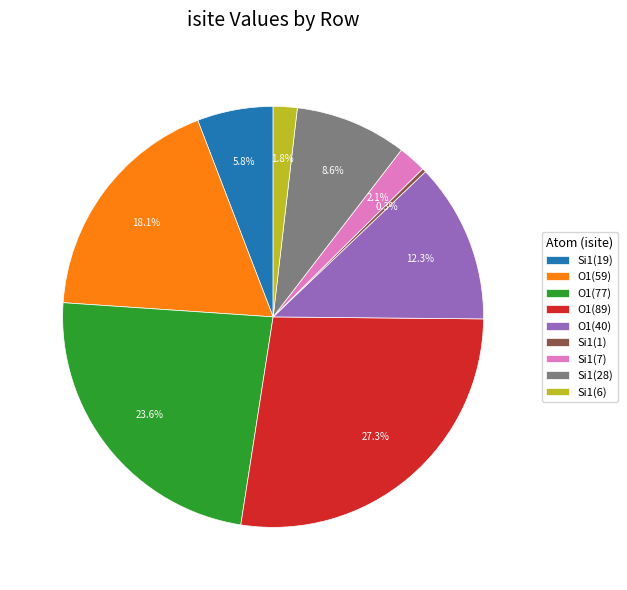

Does any single category account for the majority?

No